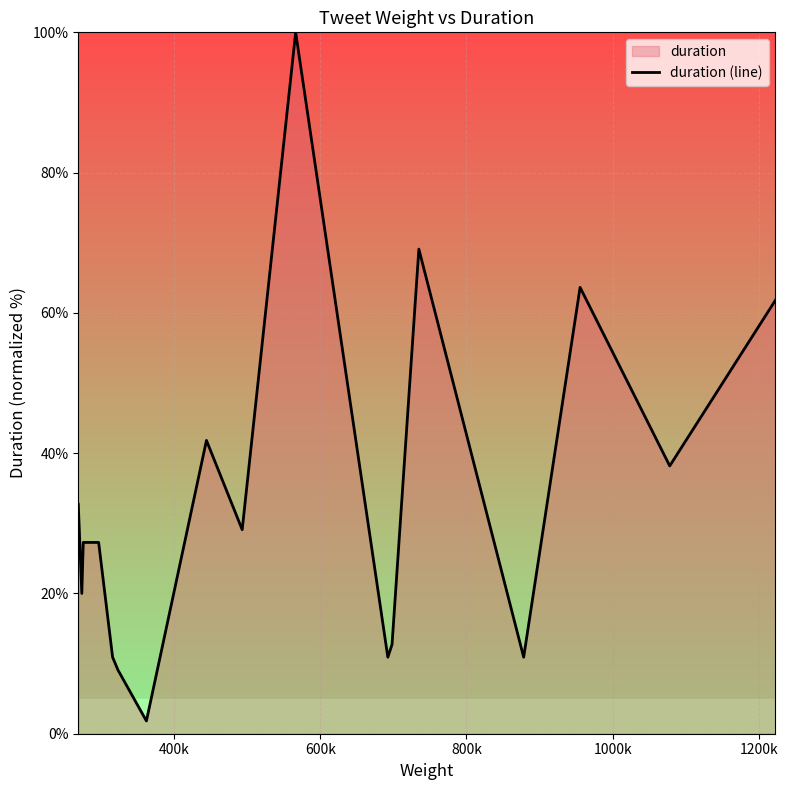

What is the average value?

33.0